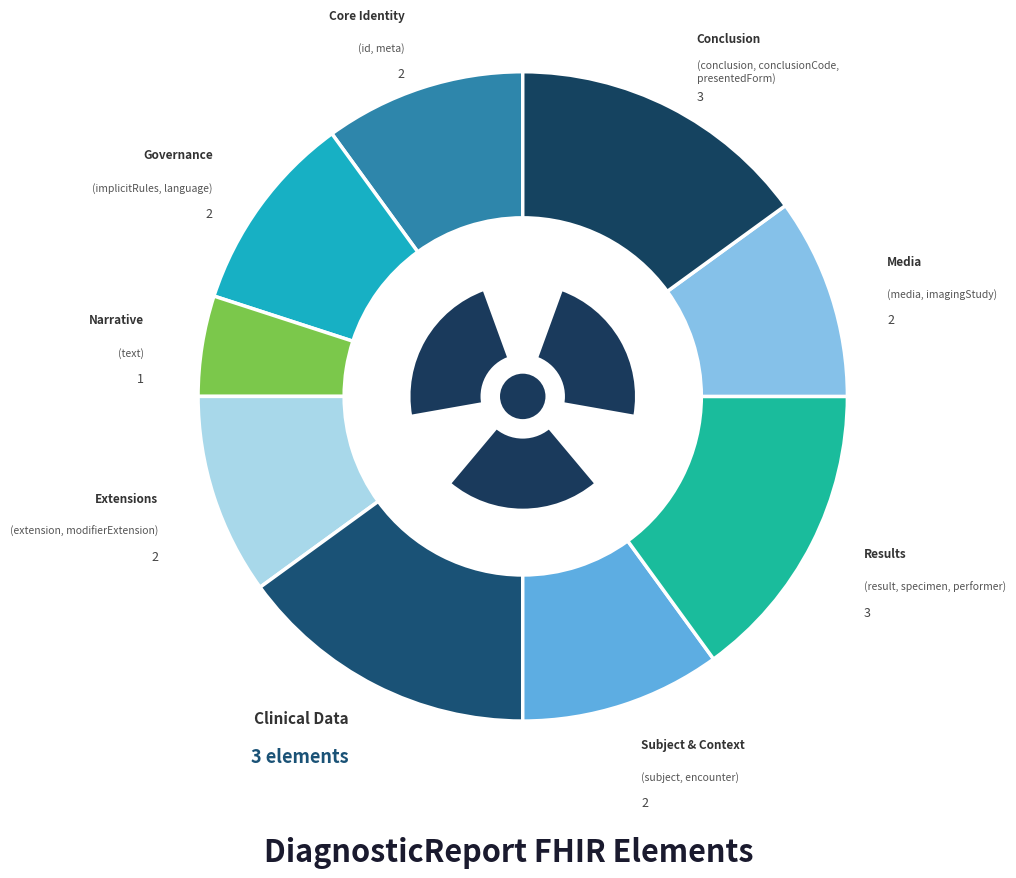

Combined, do DiagnosticReport.identifier and DiagnosticReport.language account for over 50%?

No